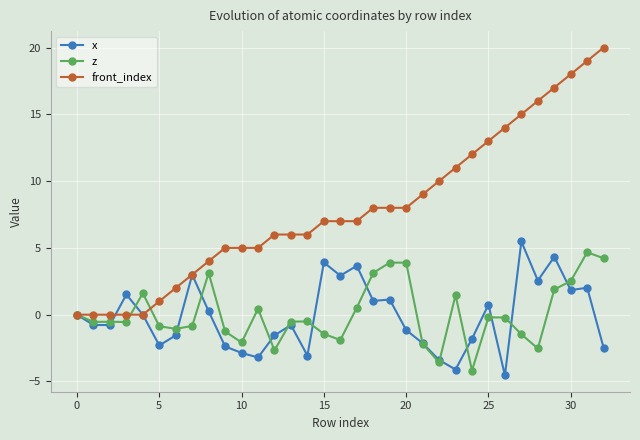

What is the value of the x point at the 27th from the left?

-4.5